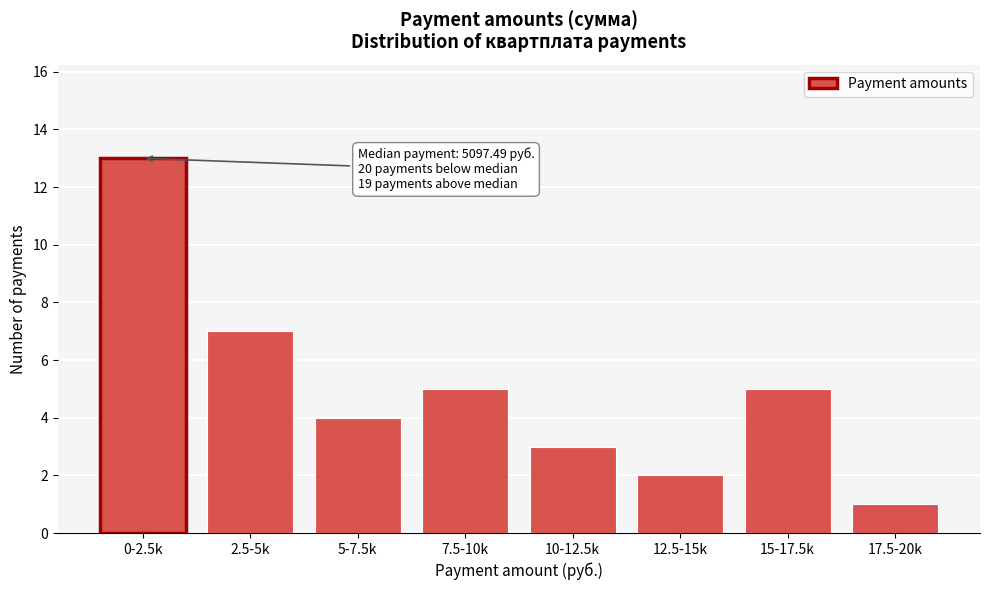

Reading left to right, what are all the values shown in this chart?

13	7	4	5	3	2	5	1